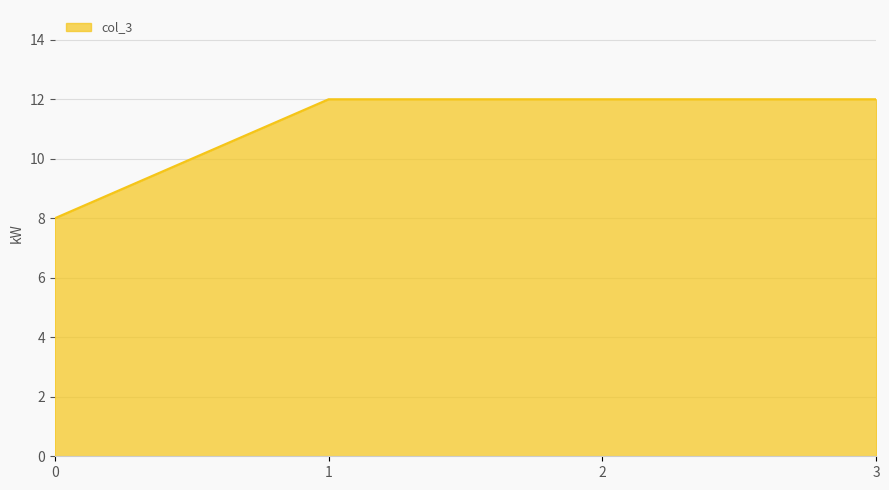

Read the value at 0.

8